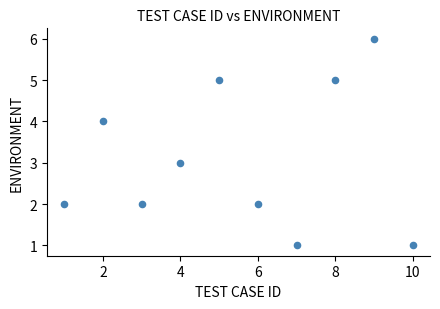

What is the average Y value?

3